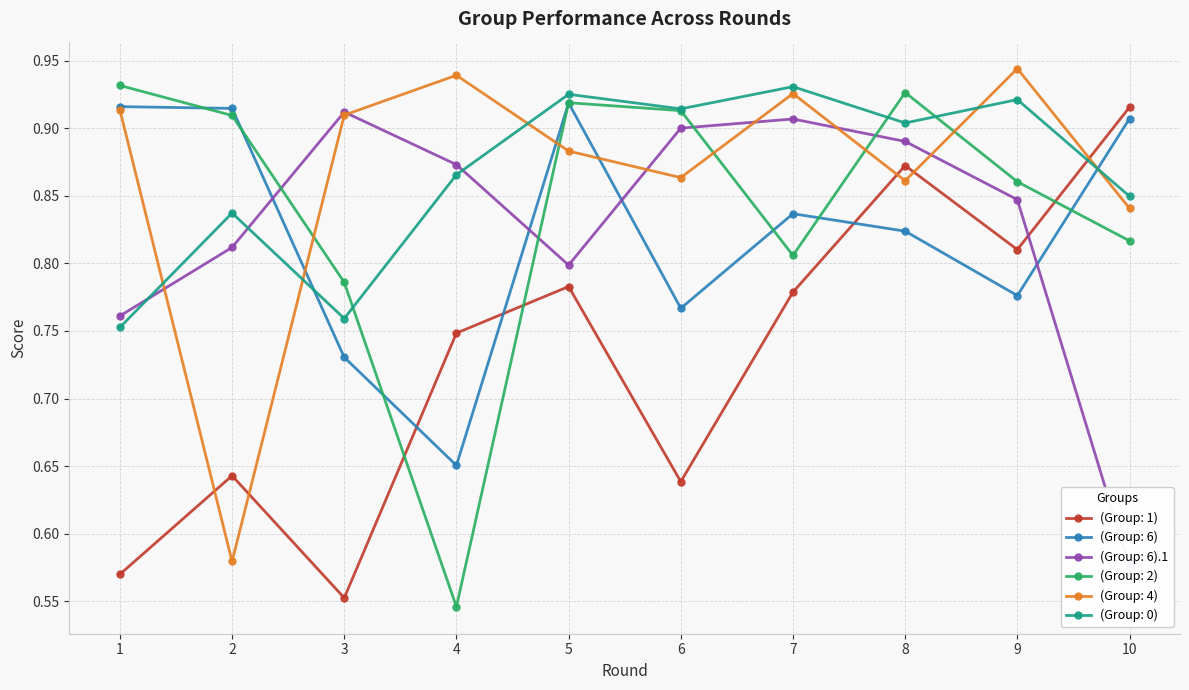

After their last crossing, which series has the higher values: (Group: 4) or (Group: 2)?

(Group: 4)